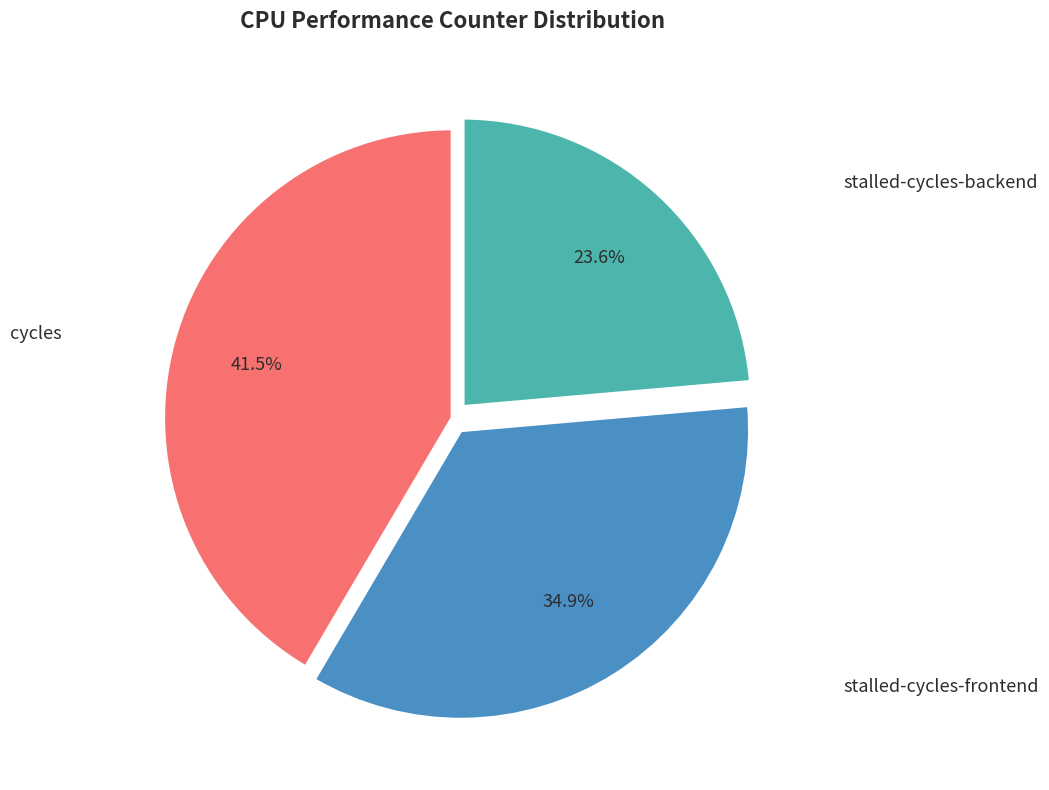

Is there a majority slice in this chart?

No